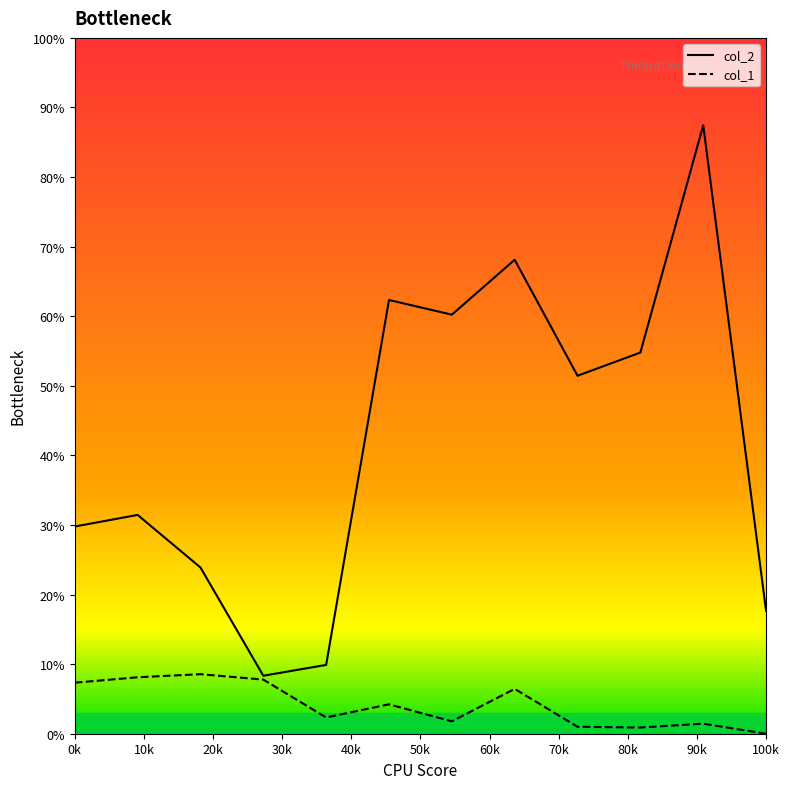

Count the number of categories in the chart.

12